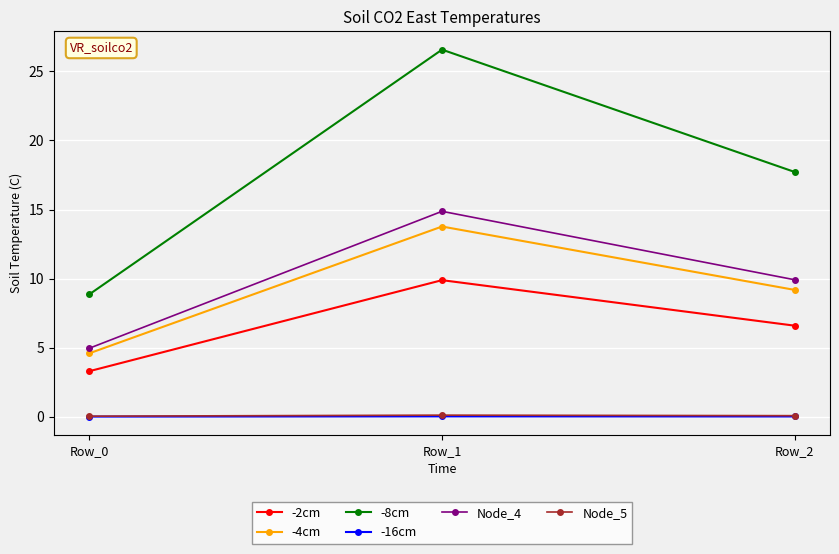

True or false: Node_4 has a value of 26.3 at Row_1.

False